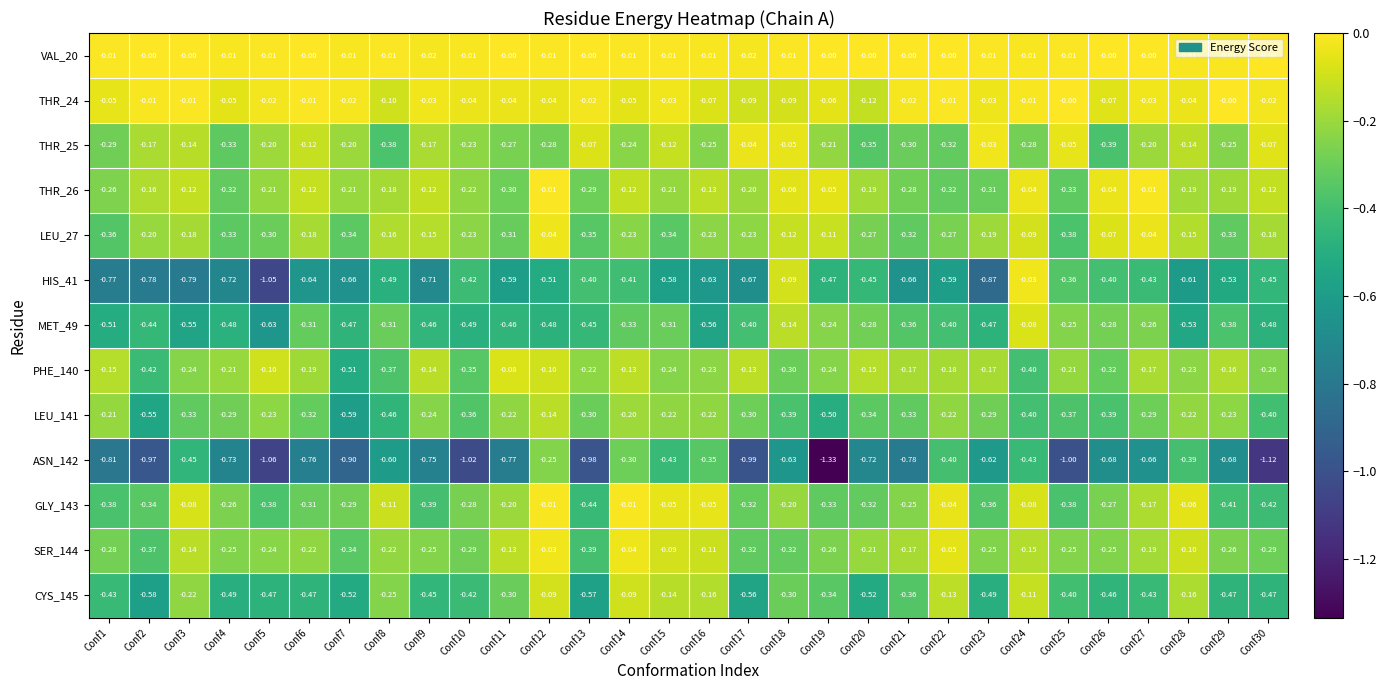

Is the value of THR_25 at Conf19 greater than the value of VAL_20 at Conf29?

No